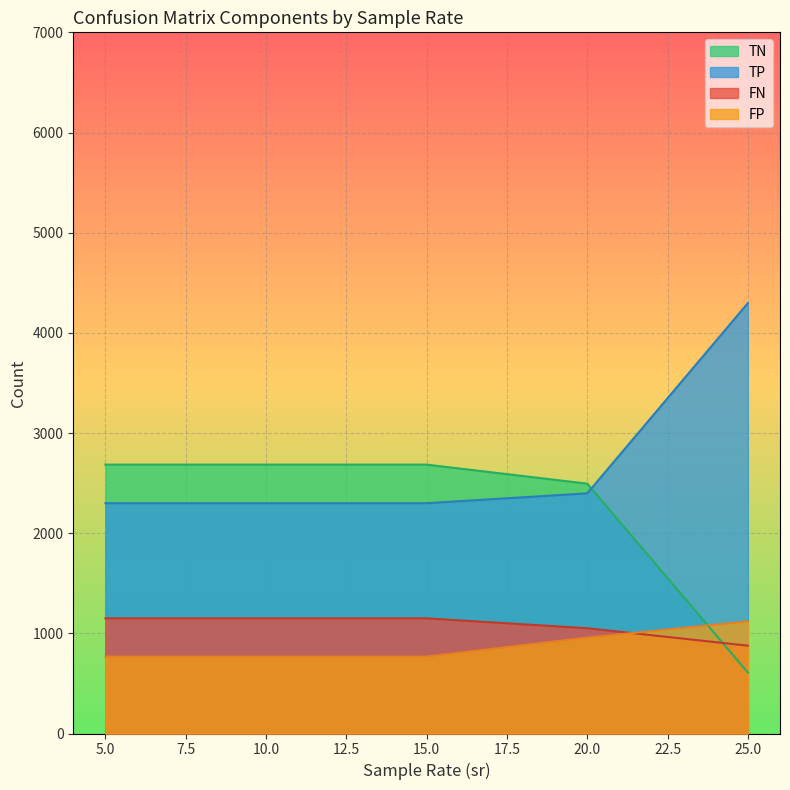

What value does the TN series have at 25.0?

608.6